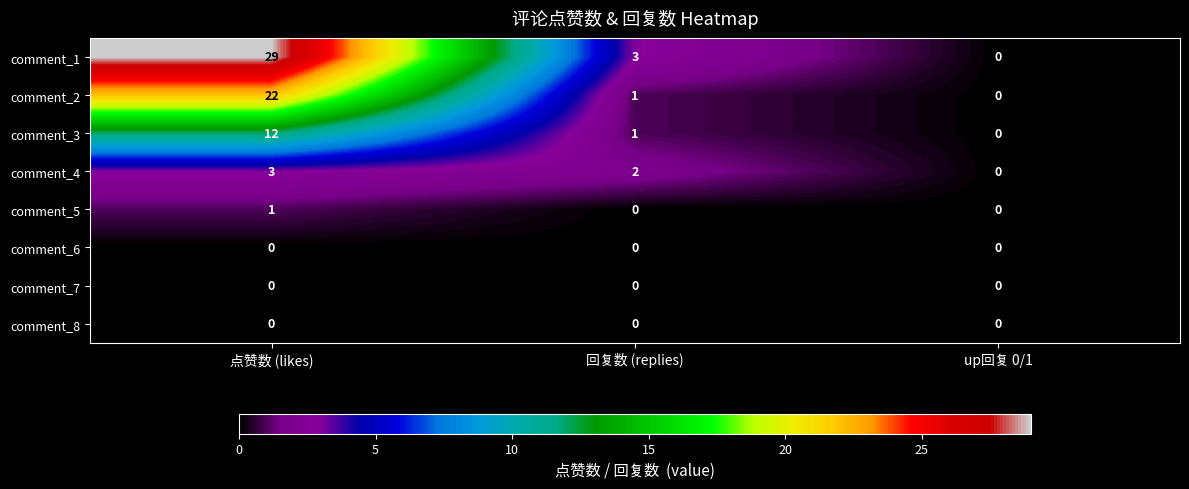

Which series has the widest spread of values?

comment_1